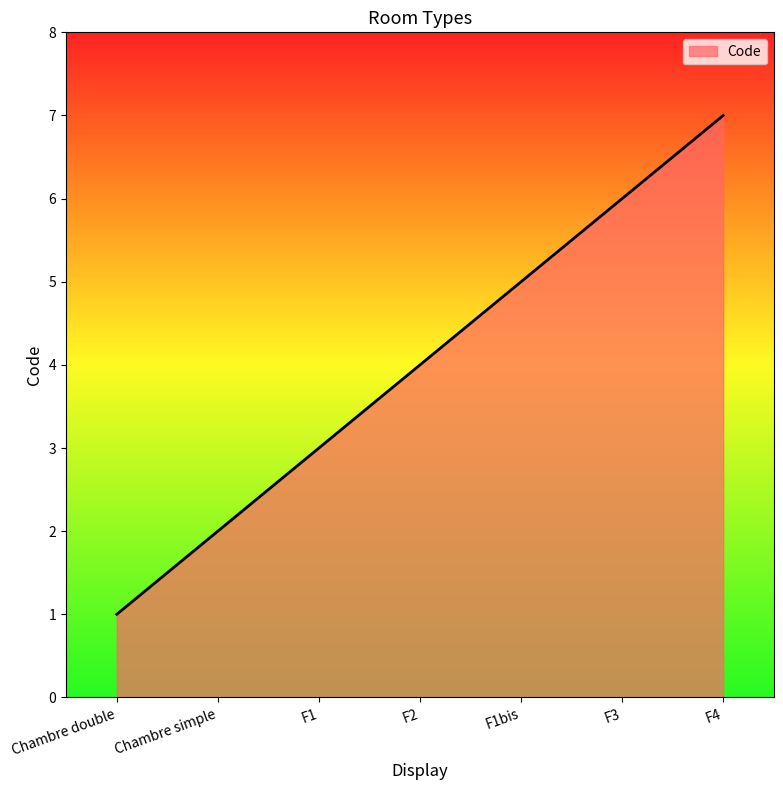

What is the minimum value shown in the chart?

1